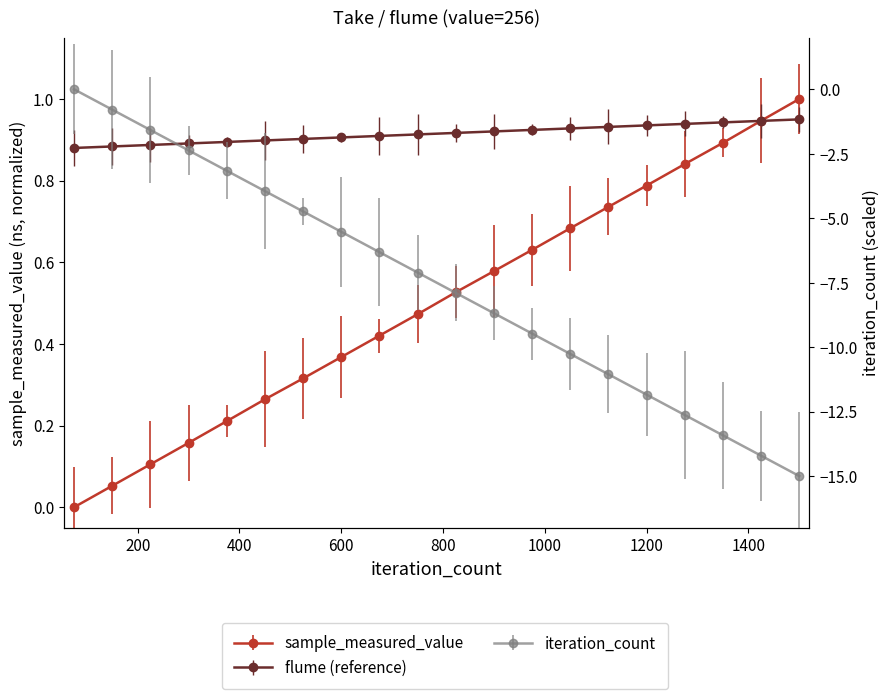

Is this an area chart (filled region under the line)?

No